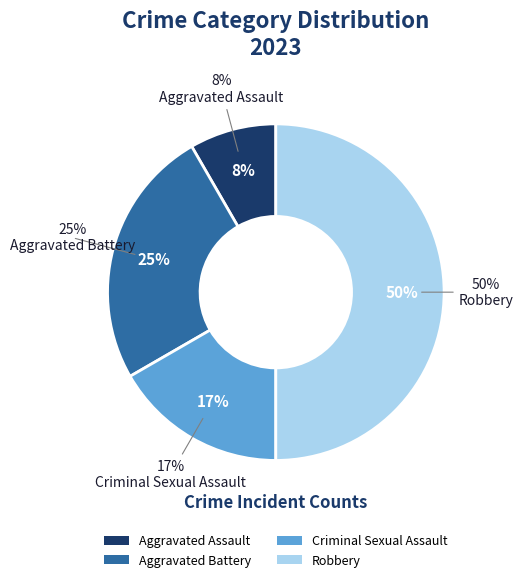

To the nearest percent, what is the average slice percentage?

25%